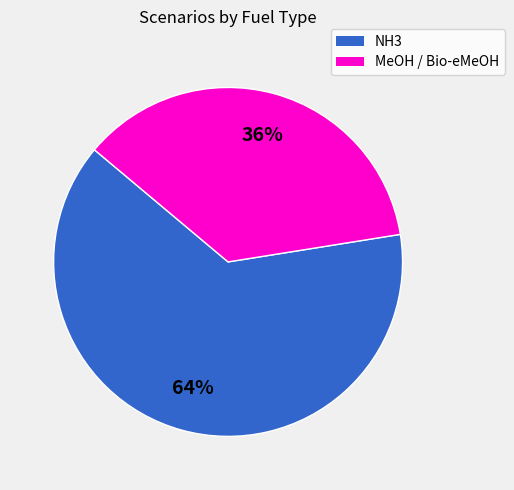

How many segments does this pie chart have?

2